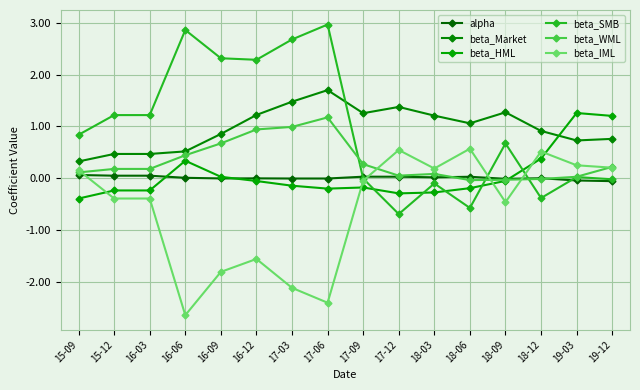

What is the difference between the maximum and minimum values in the alpha series?

0.1